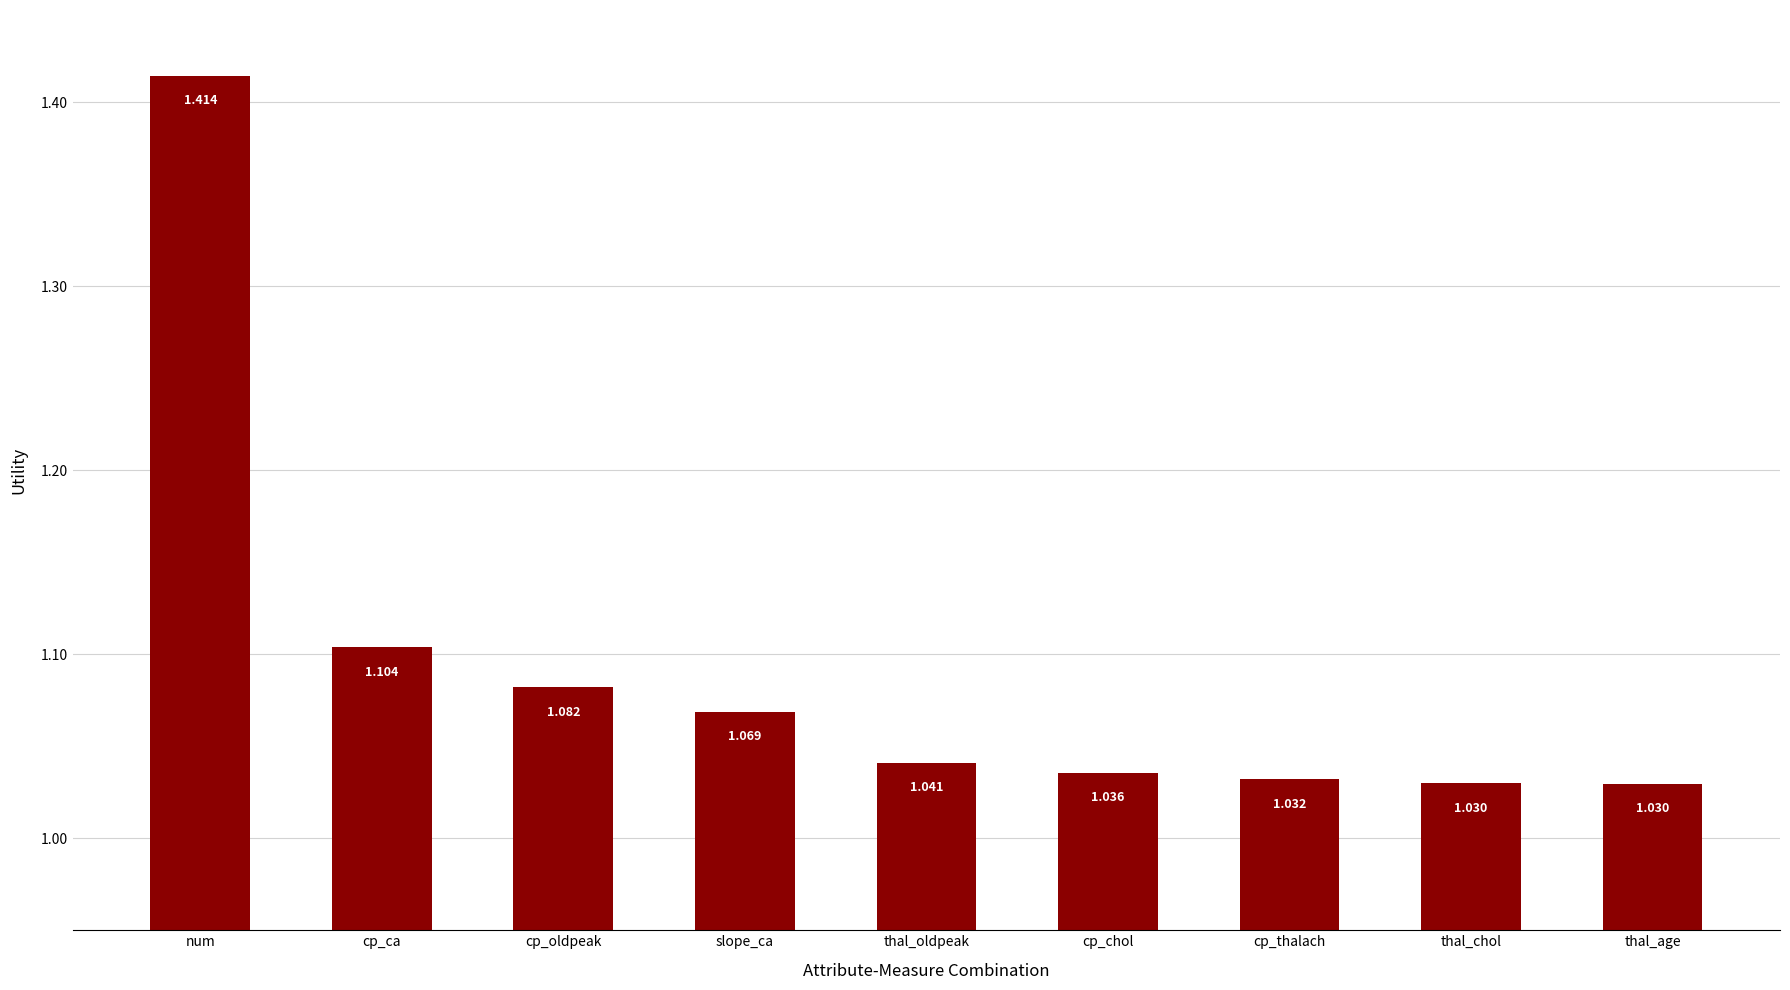

Which category has the highest value across all series?

num